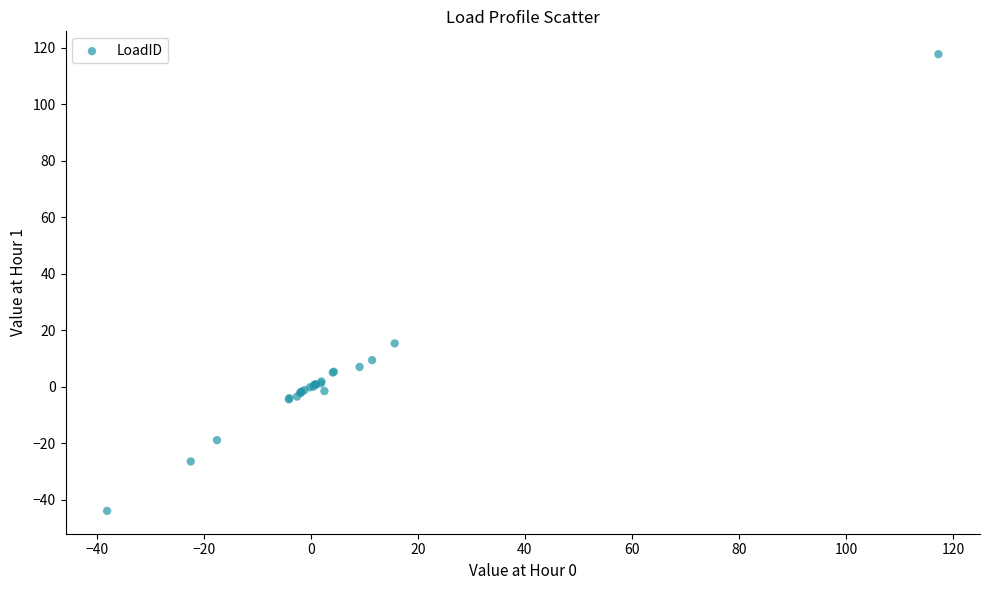

What Y value in the scatter plot is closest to 36?

15.3